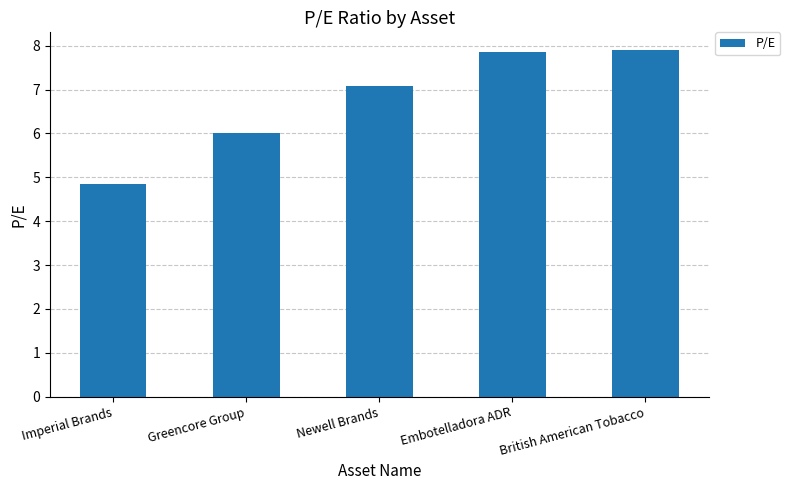

How many distinct data groups are displayed?

1